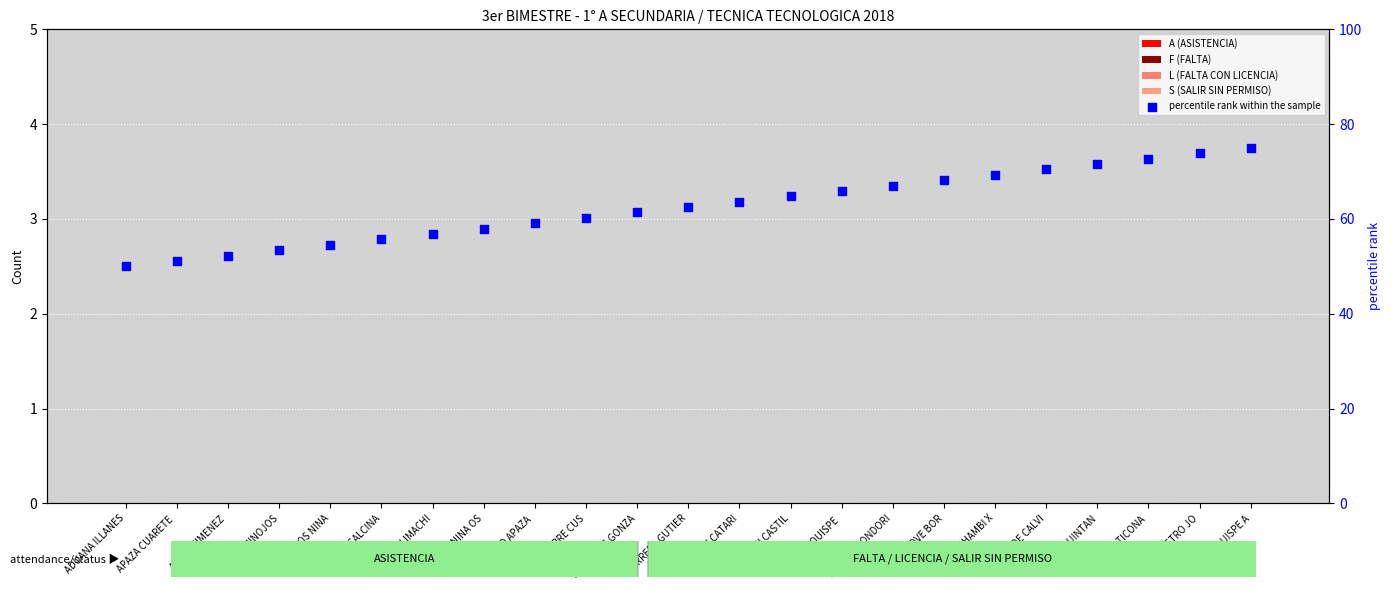

Which series has the largest total across all categories?

percentile rank within the sample